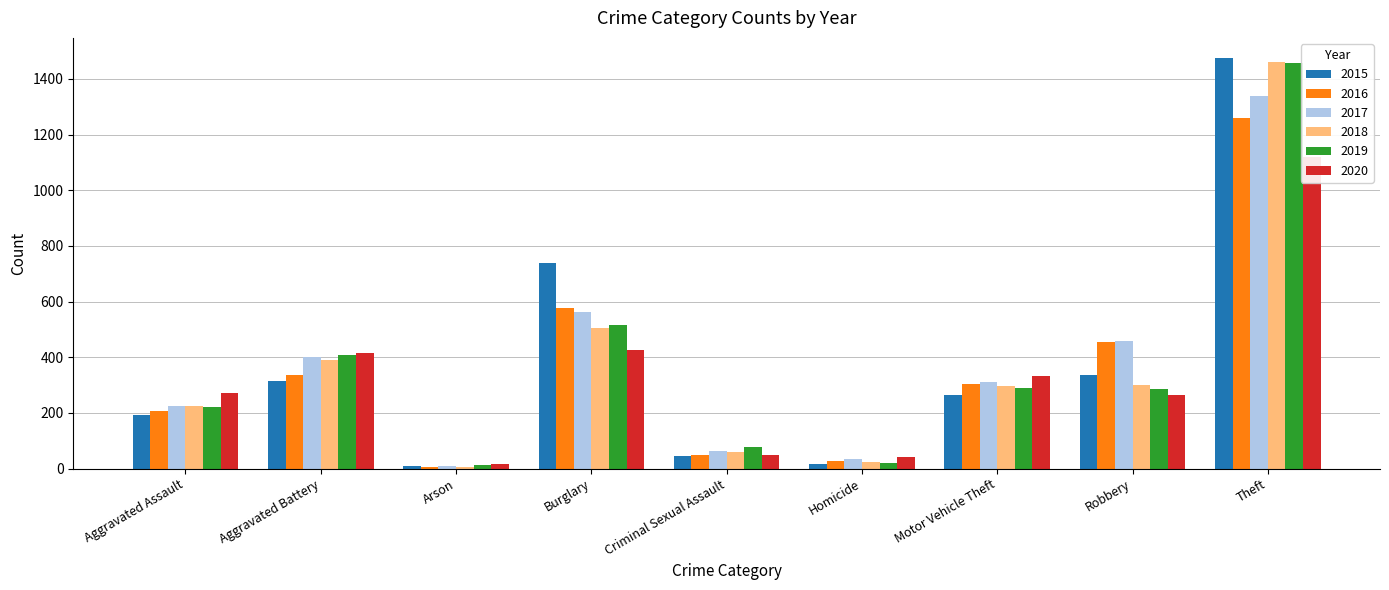

The 2019 series shows 9 at Homicide. True or false?

False